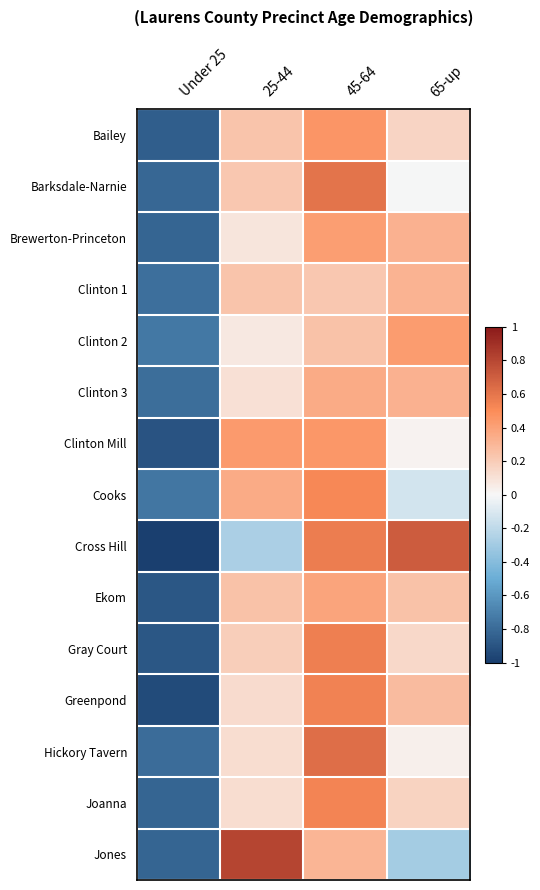

Between 45-64 and 65-up, which is larger?

45-64